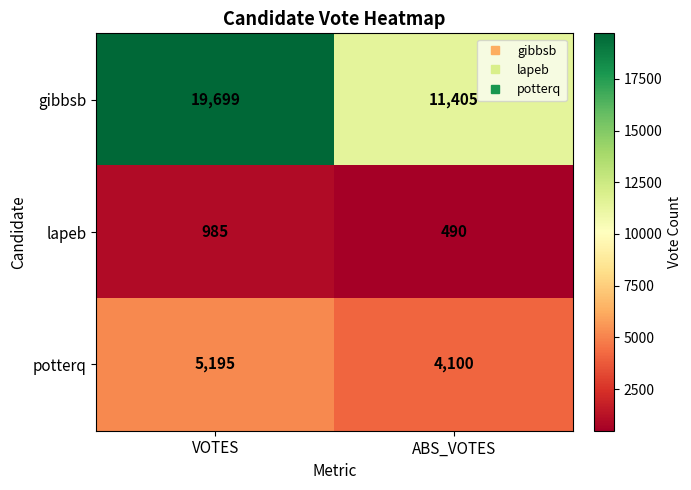

Reading left to right, extract all data points from this chart.

gibbsb: VOTES=19699	ABS_VOTES=11405
lapeb: VOTES=985	ABS_VOTES=490
potterq: VOTES=5195	ABS_VOTES=4100